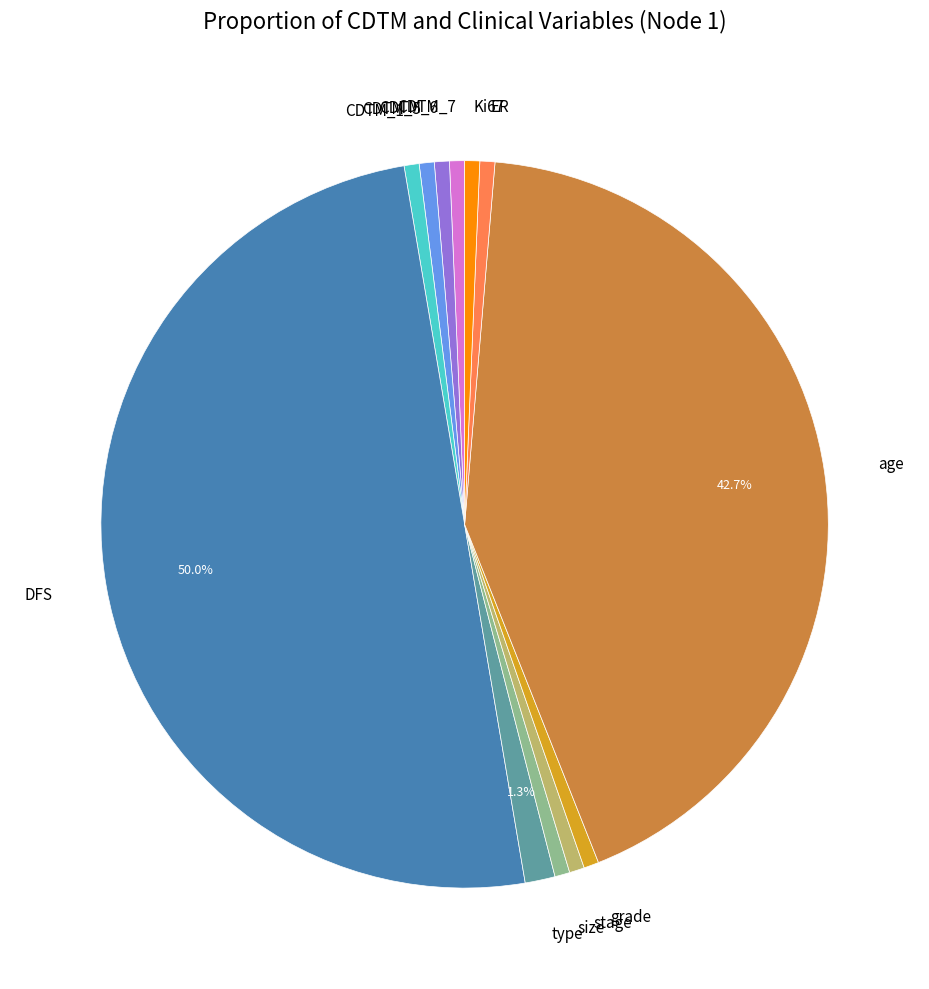

The age slice represents 43% of the pie. True or false?

True